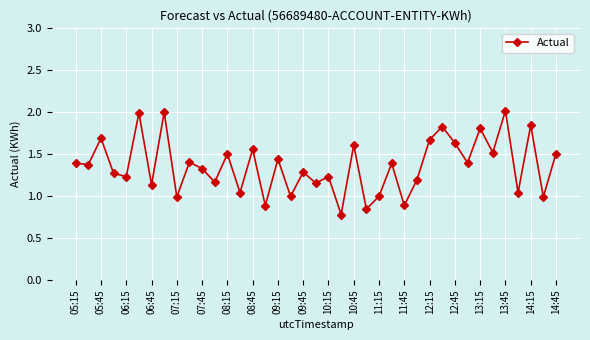

How many interior local peaks (higher than both neighbors) does the data have?

15